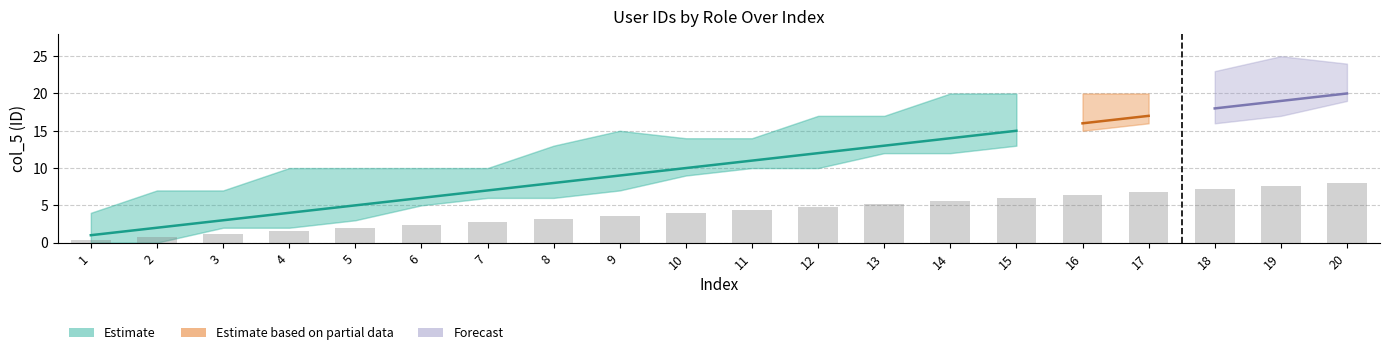

Reading left to right, list all the values displayed in this chart.

0.4	0.8	1.2	1.6	2.0	2.4	2.8	3.2	3.6	4.0	4.4	4.8	5.2	5.6	6.0	6.4	6.8	7.2	7.6	8.0